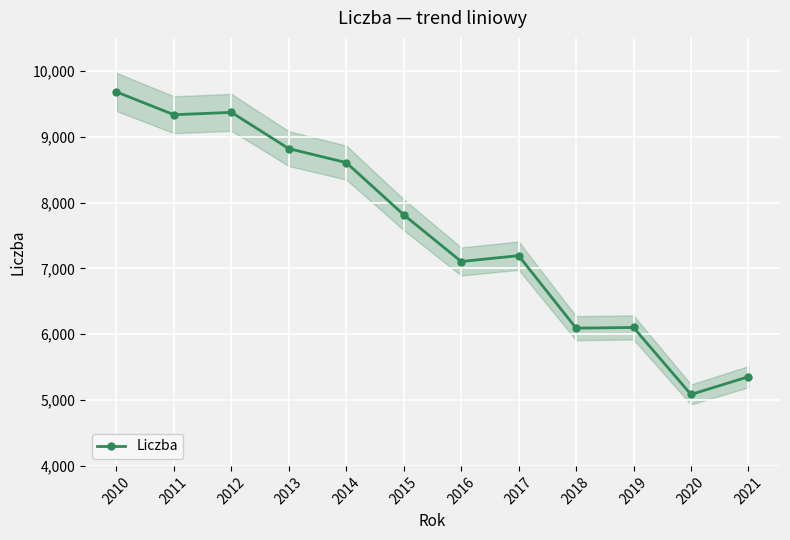

The chart shows a value of 2228 at 2021. True or false?

False